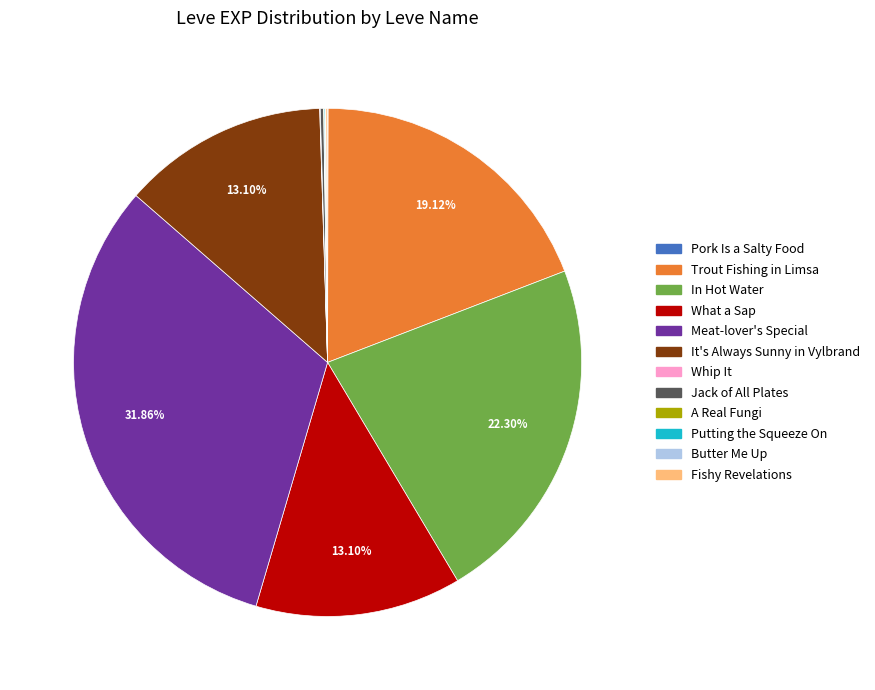

What is the largest slice in the pie chart?

Meat-lover's Special